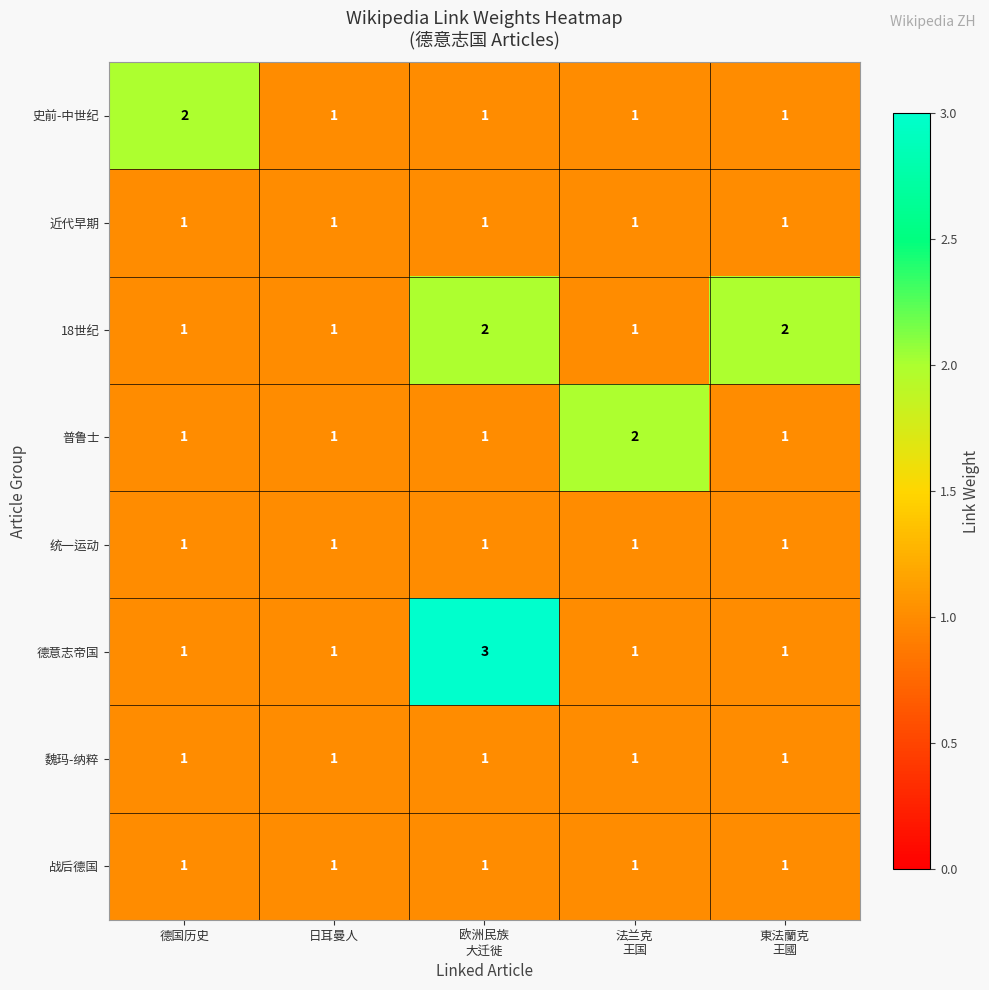

True or false: 战后德国 has a value of 1 at 德国历史.

True